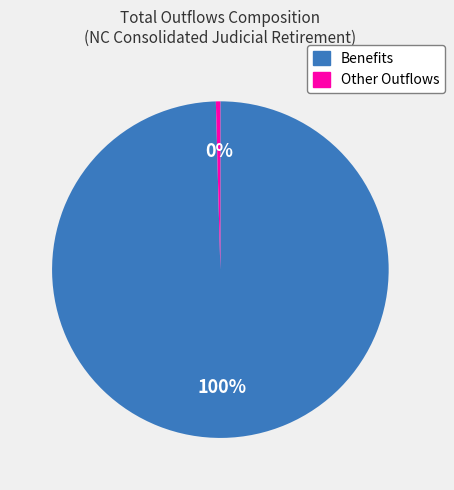

What percentage is the Benefits slice, to the nearest percent?

100%